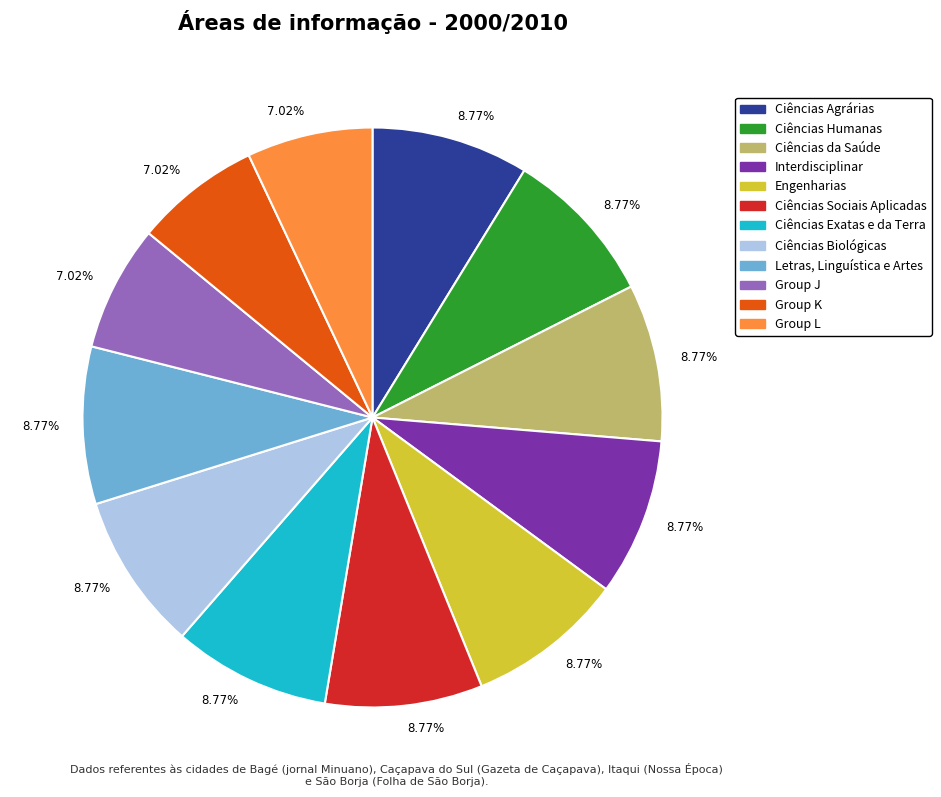

Does any single category account for the majority?

No